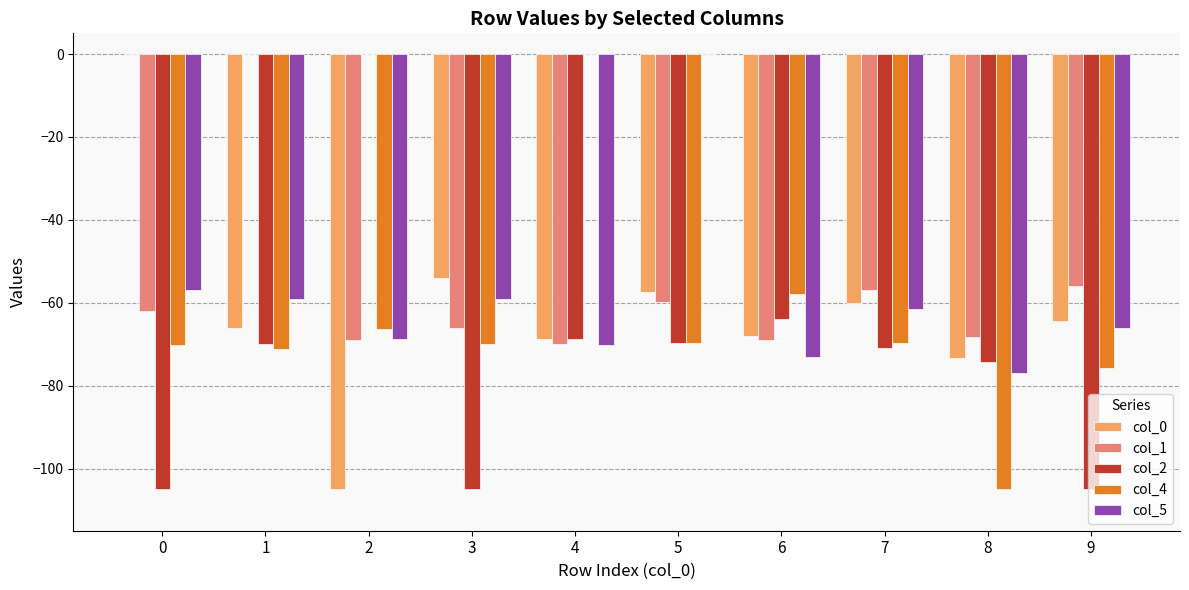

At which label does col_4 reach its peak?

4